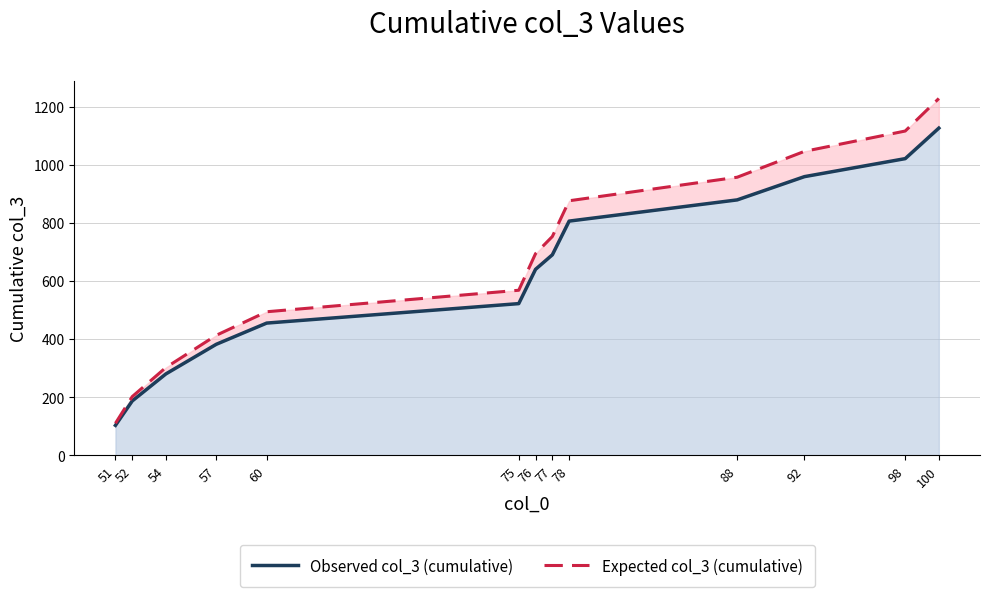

Which series has the widest spread of values?

Expected col_3 (cumulative)